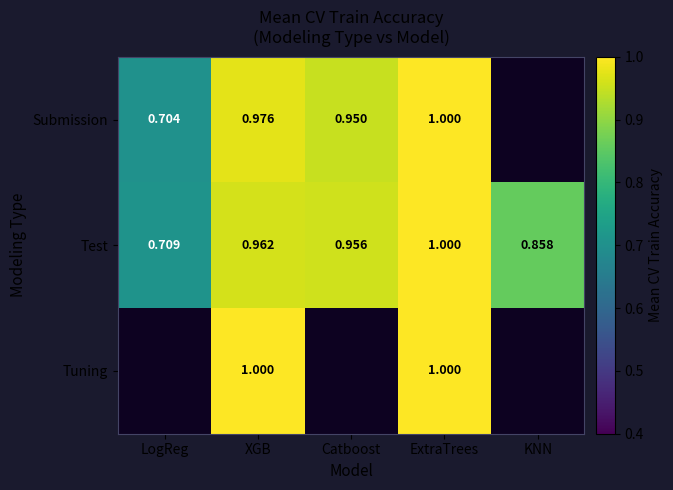

At XGB, list the series in order from smallest to largest.

Test, Submission, Tuning